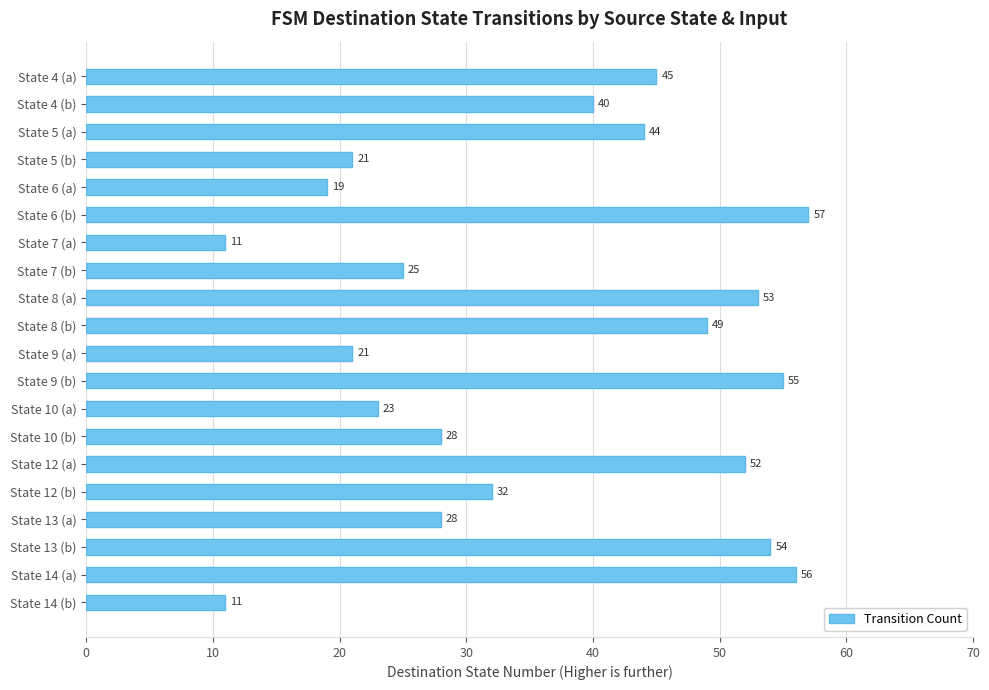

At which label is the value closest to 34?

State 12 (b)